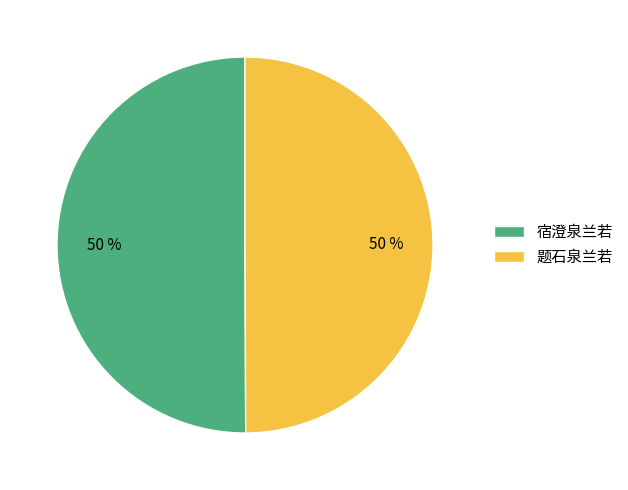

Count the number of slices in the pie.

2